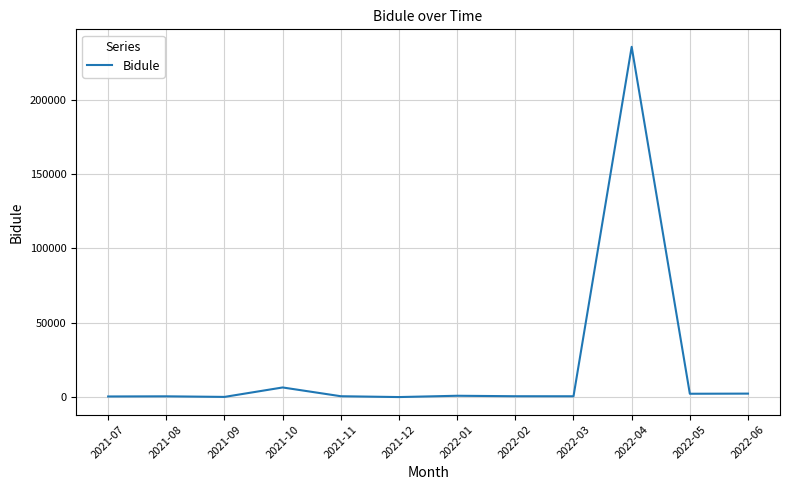

What is the difference between the maximum and minimum values?

235446